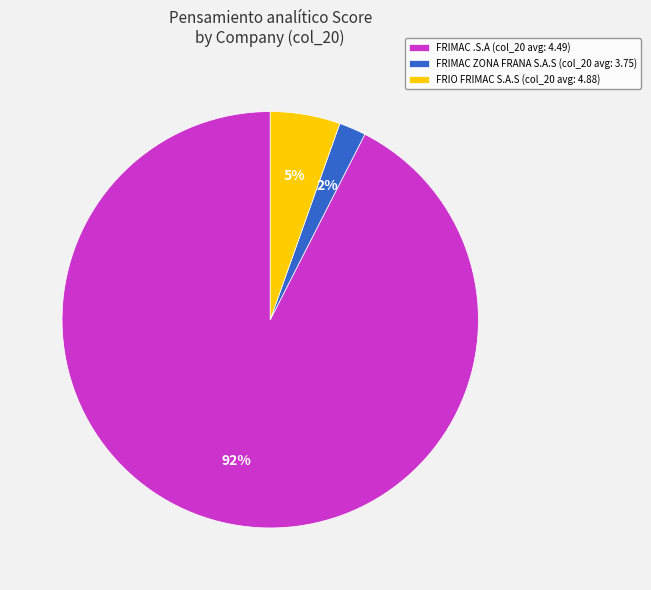

True or false: FRIMAC .S.A (col_20 avg: 4.49) accounts for 99% of the total.

False